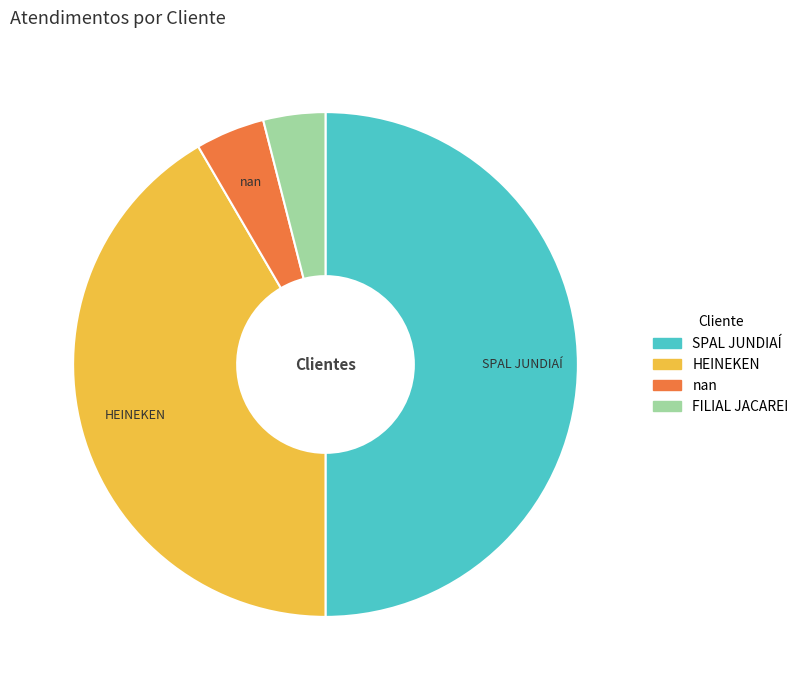

How many segments does this pie chart have?

4